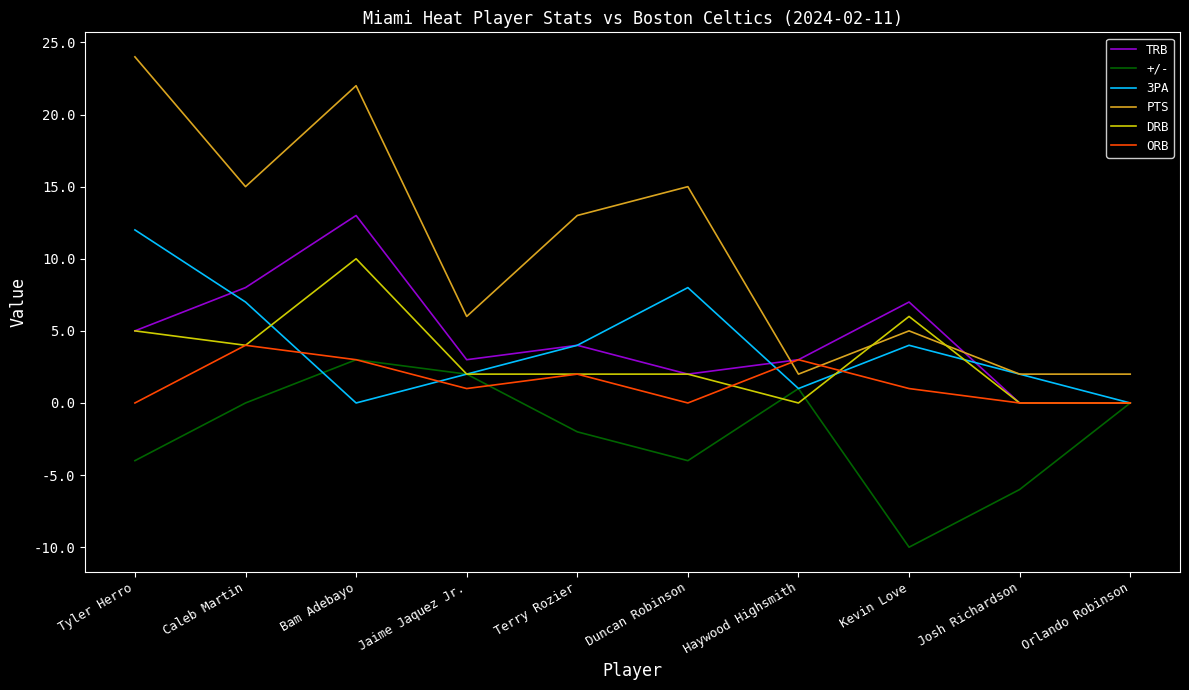

Rank the series by their maximum value, from lowest to highest.

+/-, ORB, DRB, 3PA, TRB, PTS